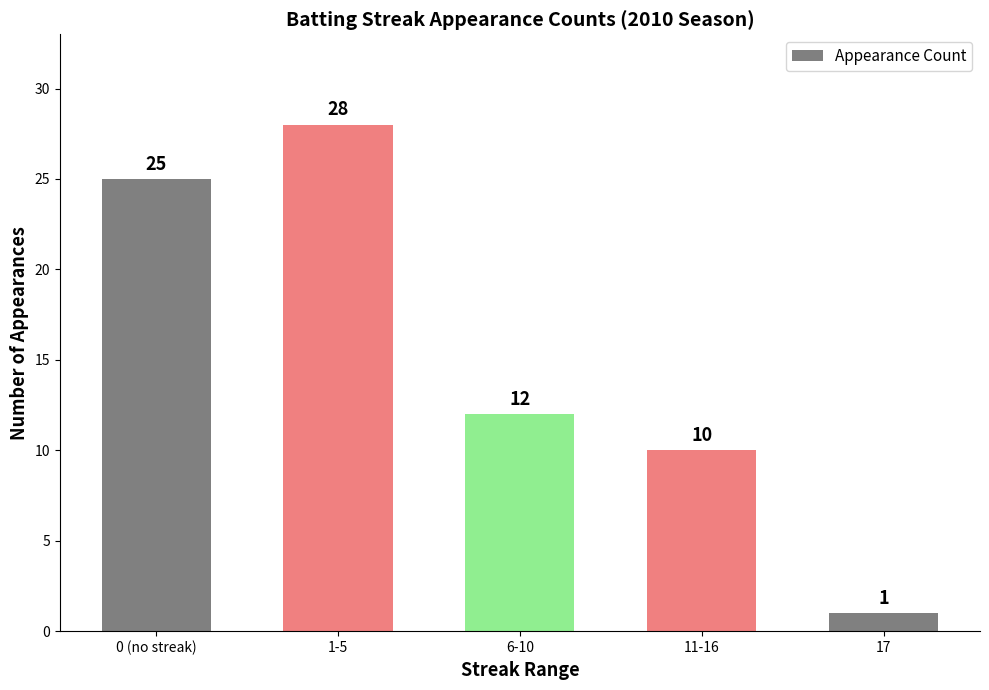

Where is the data nearest to the value 14?

6-10